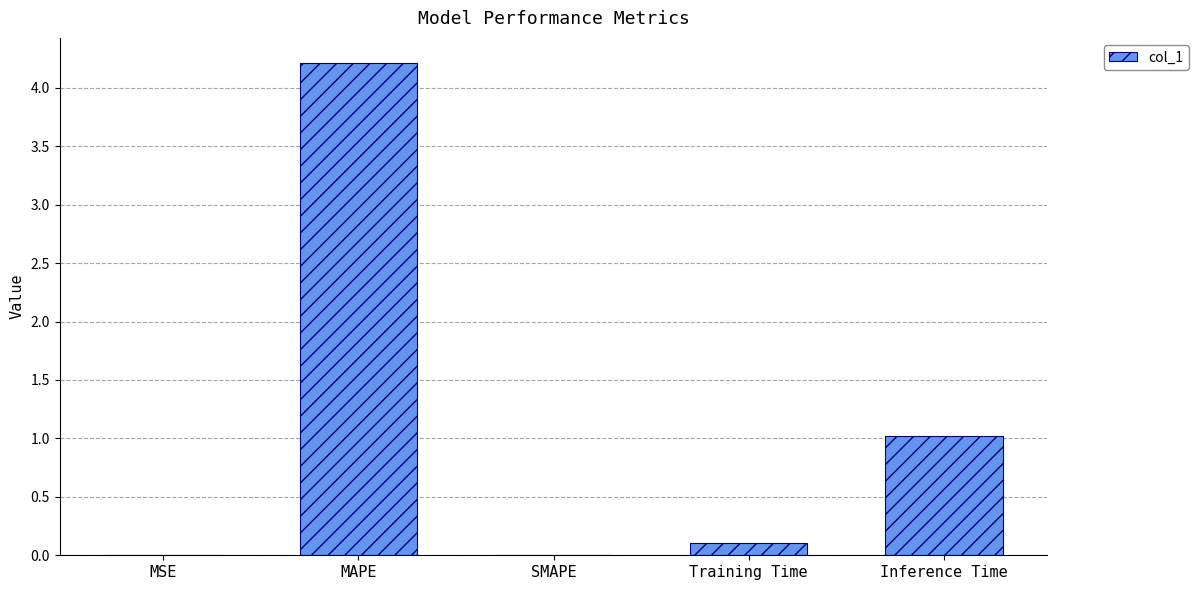

Which category has the highest value across all series?

MAPE